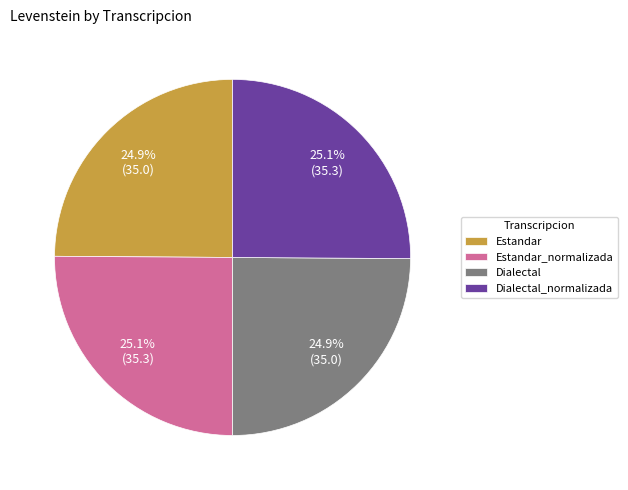

What percentage is the Dialectal_normalizada slice, to the nearest percent?

25%